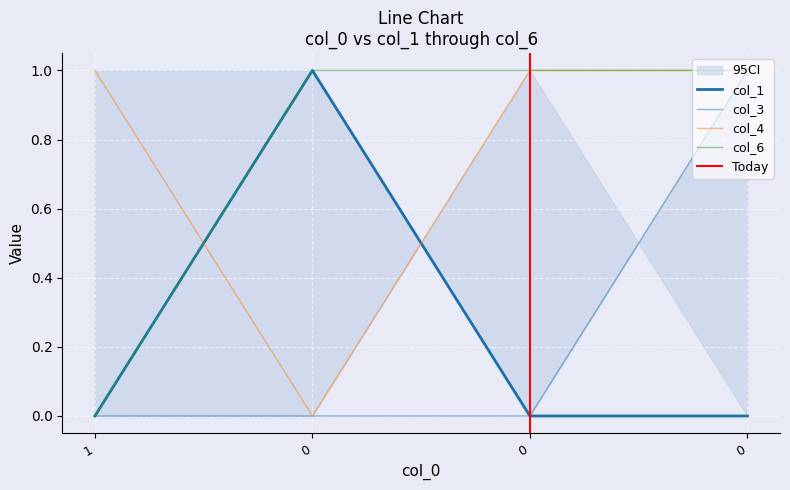

Is this an area chart (filled region under the line)?

No